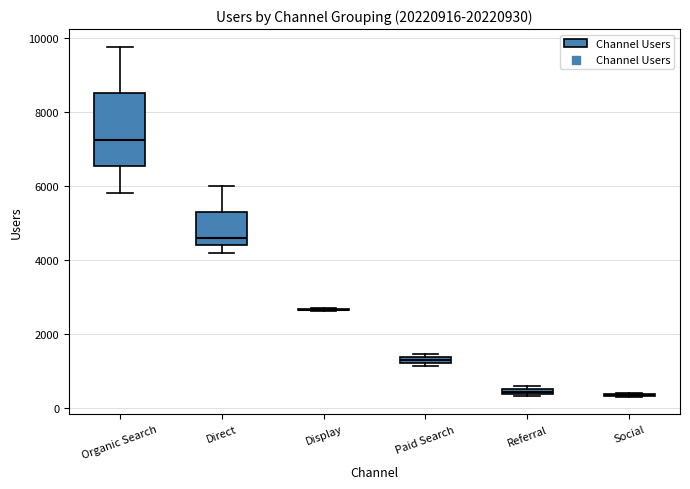

Which box is the tallest, from its lower edge to its upper edge?

Organic Search